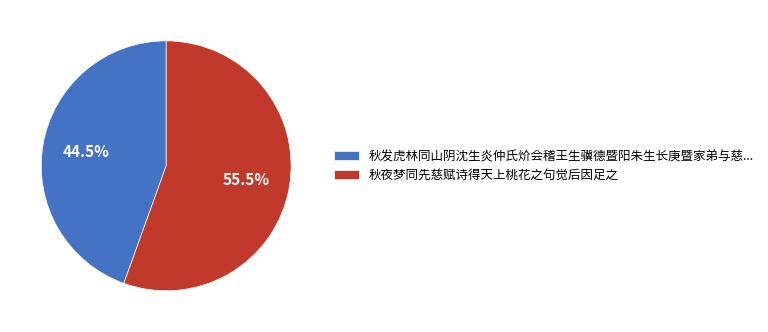

Is 秋夜梦同先慈赋诗得天上桃花之句觉后因足之 the majority of the pie?

Yes